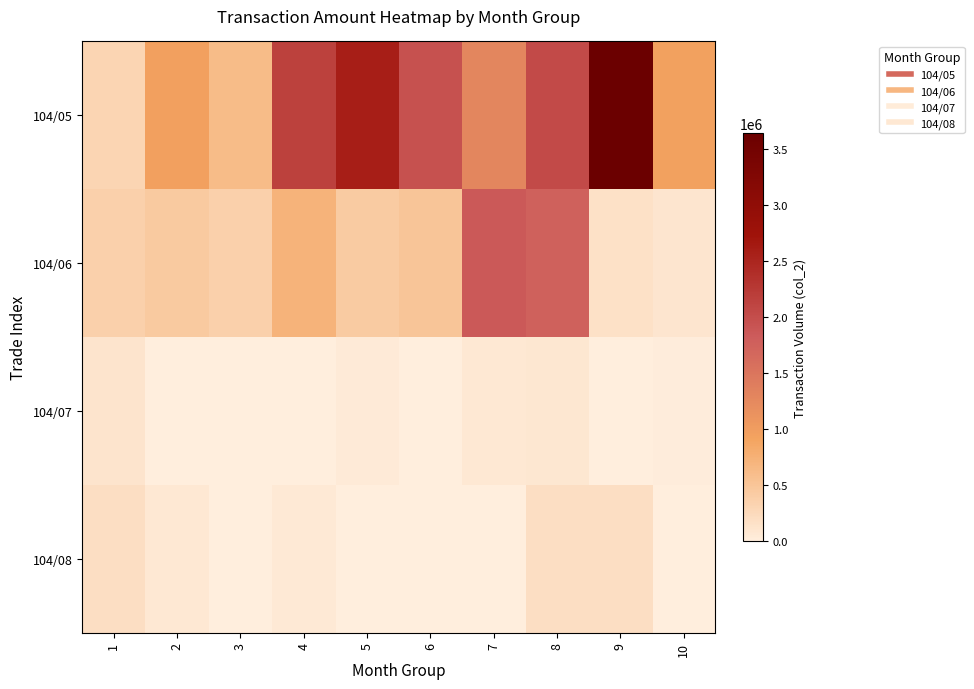

Reading left to right, extract all data points from this chart.

104/05: 1=308480	2=966800	3=626200	4=2158040	5=2584360	6=1964530	7=1283940	8=2040670	9=3644350	10=952080
104/06: 1=359450	2=450650	3=367270	4=720900	5=438850	6=506960	7=1857450	8=1751700	9=164250	10=109600
104/07: 1=116750	2=0	3=0	4=14100	5=50300	6=0	7=71600	8=87400	9=10200	10=27350
104/08: 1=192250	2=85000	3=0	4=60300	5=7950	6=9150	7=8100	8=195280	9=198710	10=11900